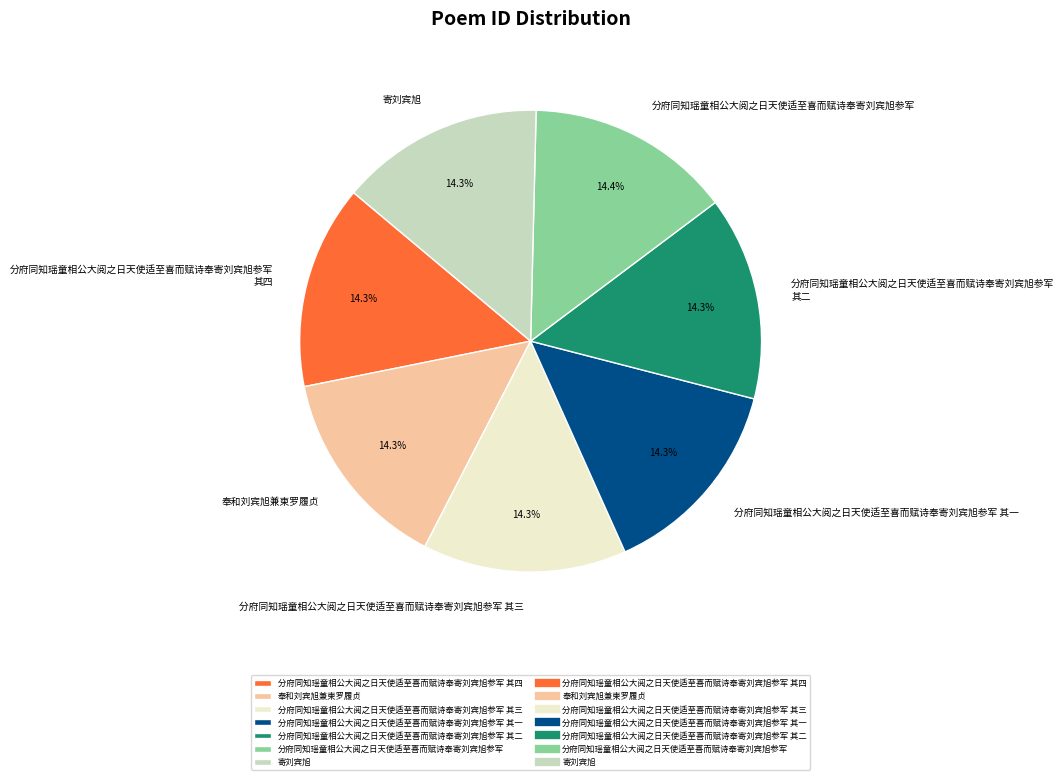

Is there any slice that represents more than half of the pie?

No